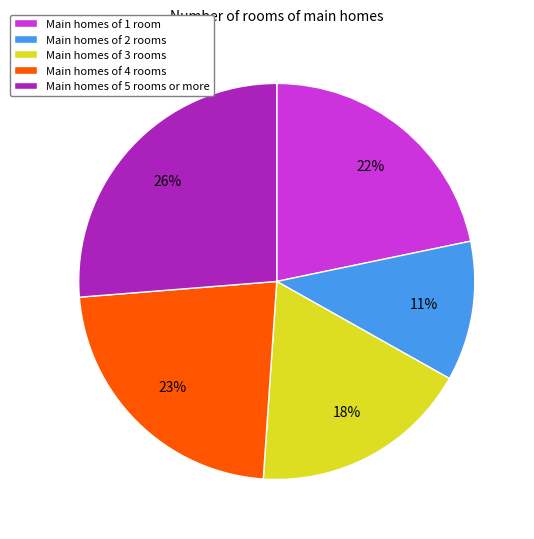

Do Main homes of 1 room and Main homes of 4 rooms together represent more than half of the pie?

No